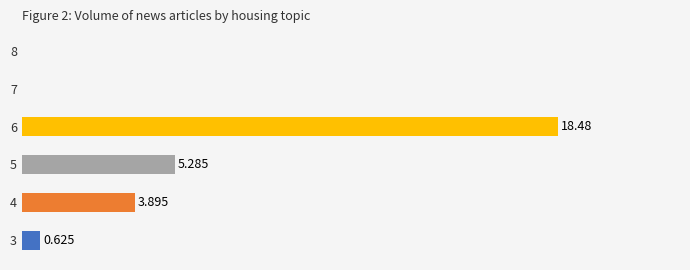

The chart shows a value of 29.1 at 6. True or false?

False